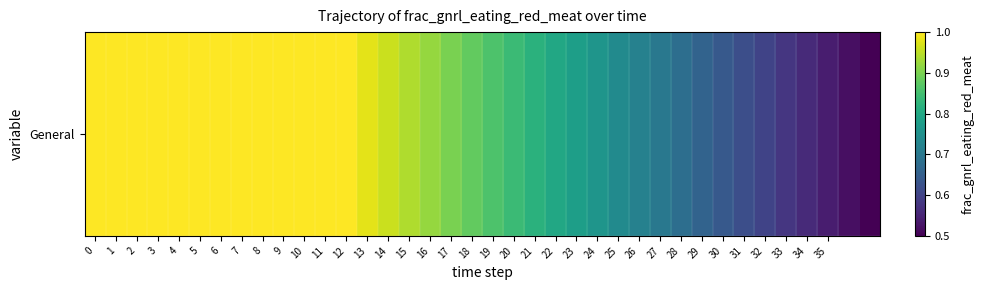

What is the maximum value shown in the chart?

1.0